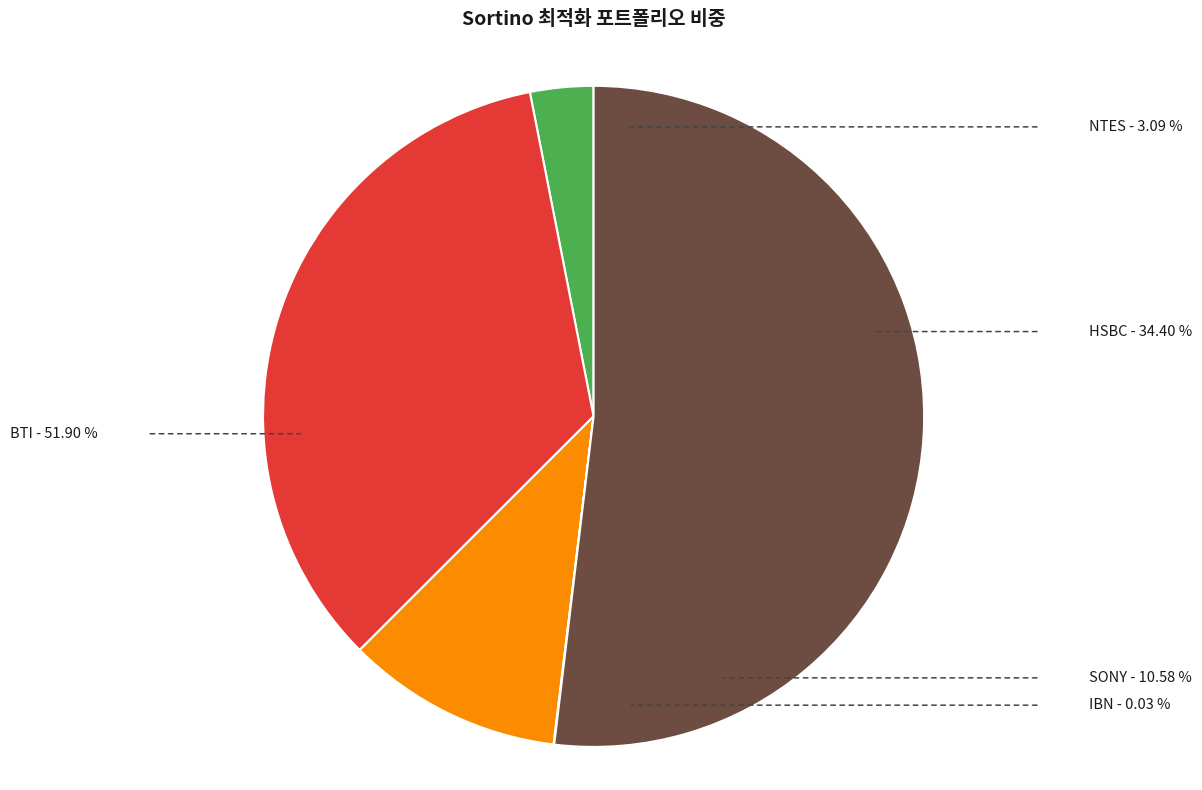

Is the sum of NTES and HSBC greater than half?

No